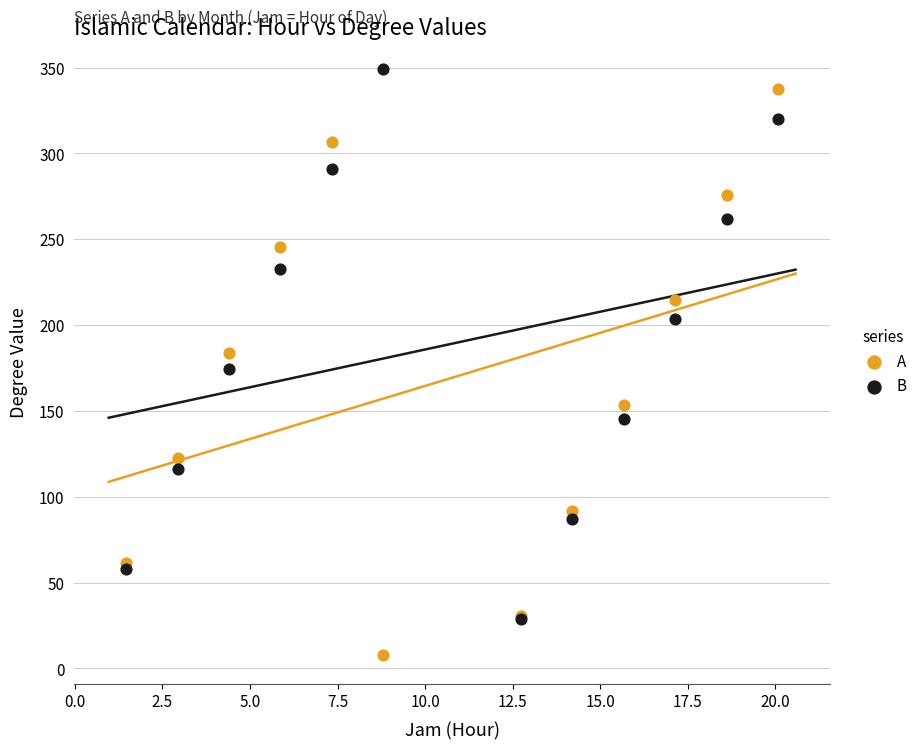

In the B series, what Y value is closest to 189?

174.6